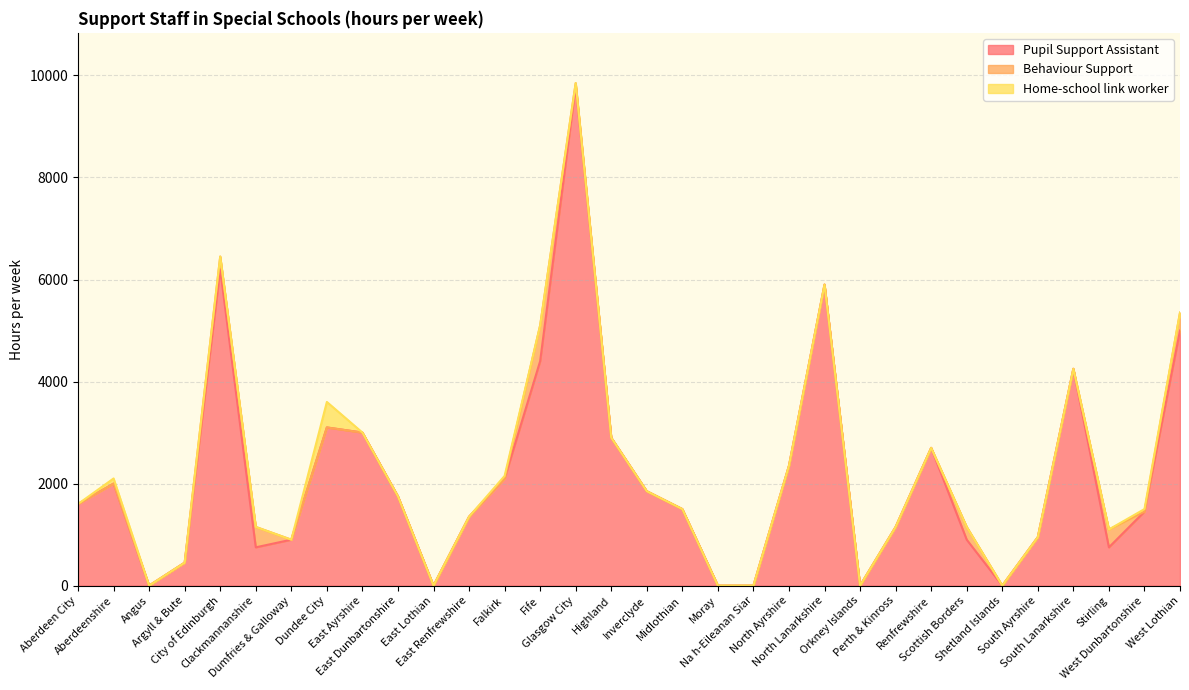

At which category is the sum across all series the highest?

Glasgow City